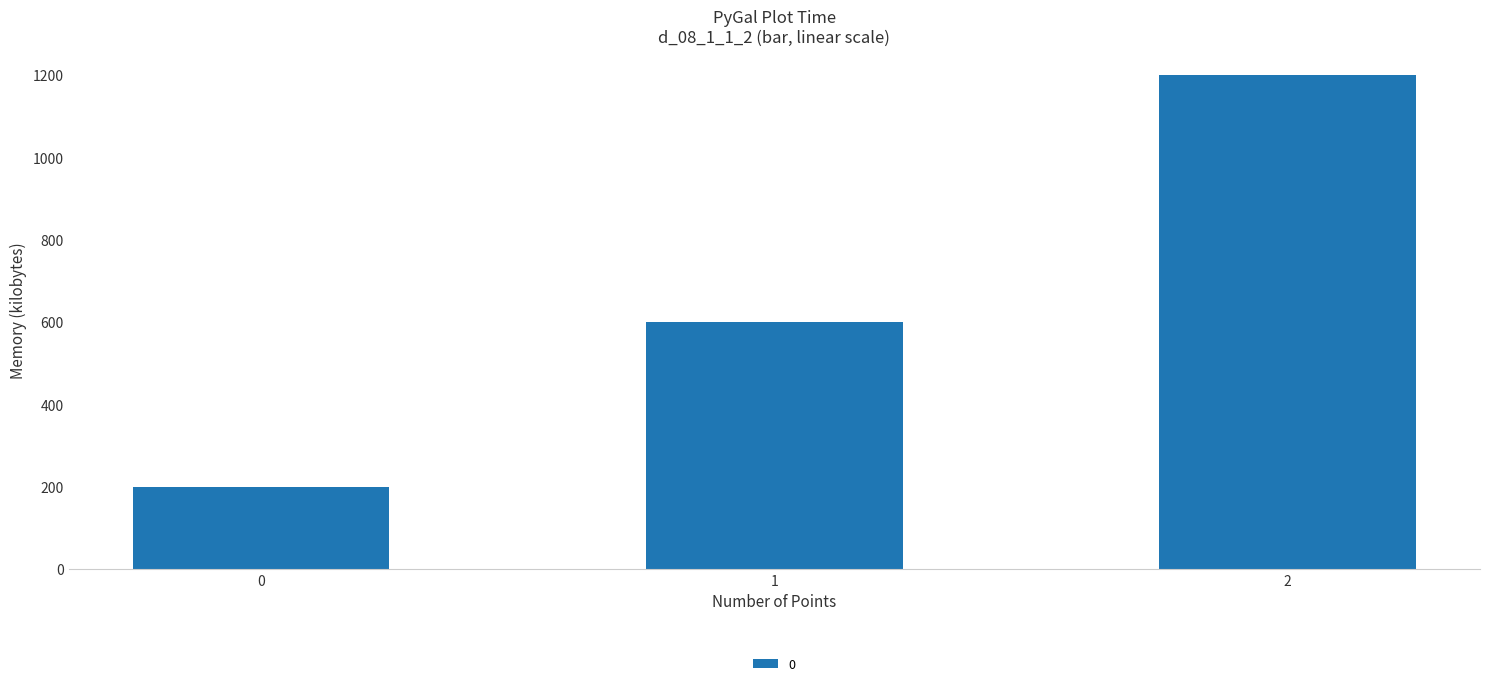

List the labels in order of value, largest first.

2, 1, 0